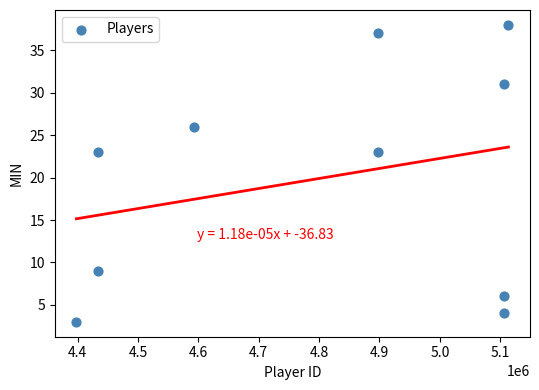

What is the range of Y values (max minus min)?

35